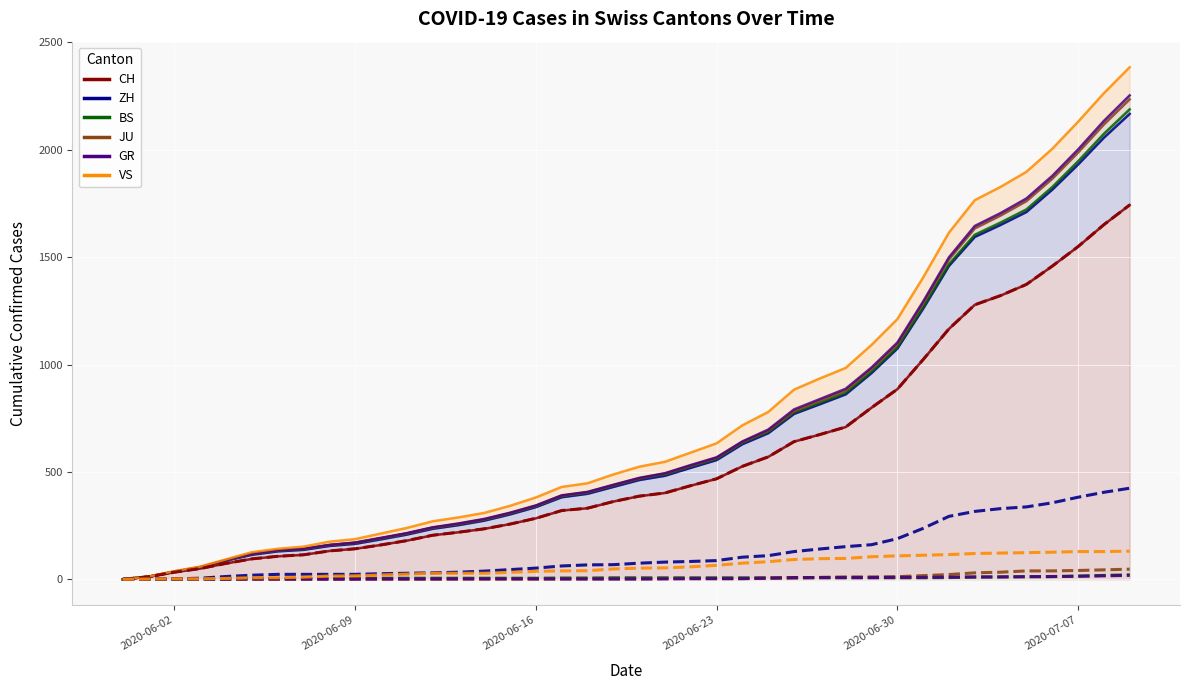

Which series changed the most between 2020-06-09 and 2020-06-20?

CH